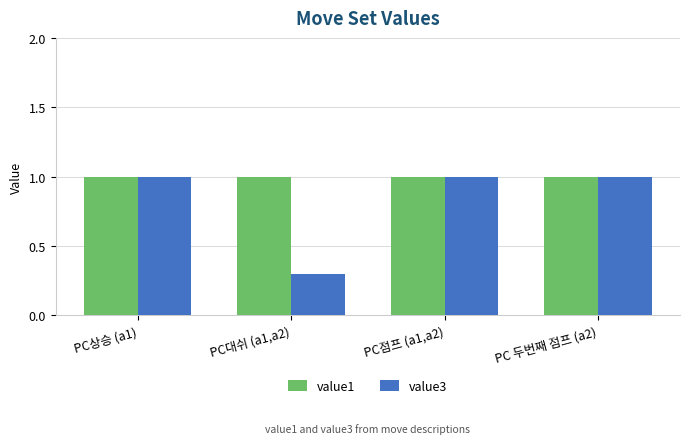

What is the label of the 4th bar from the right?

PC상승 (a1)